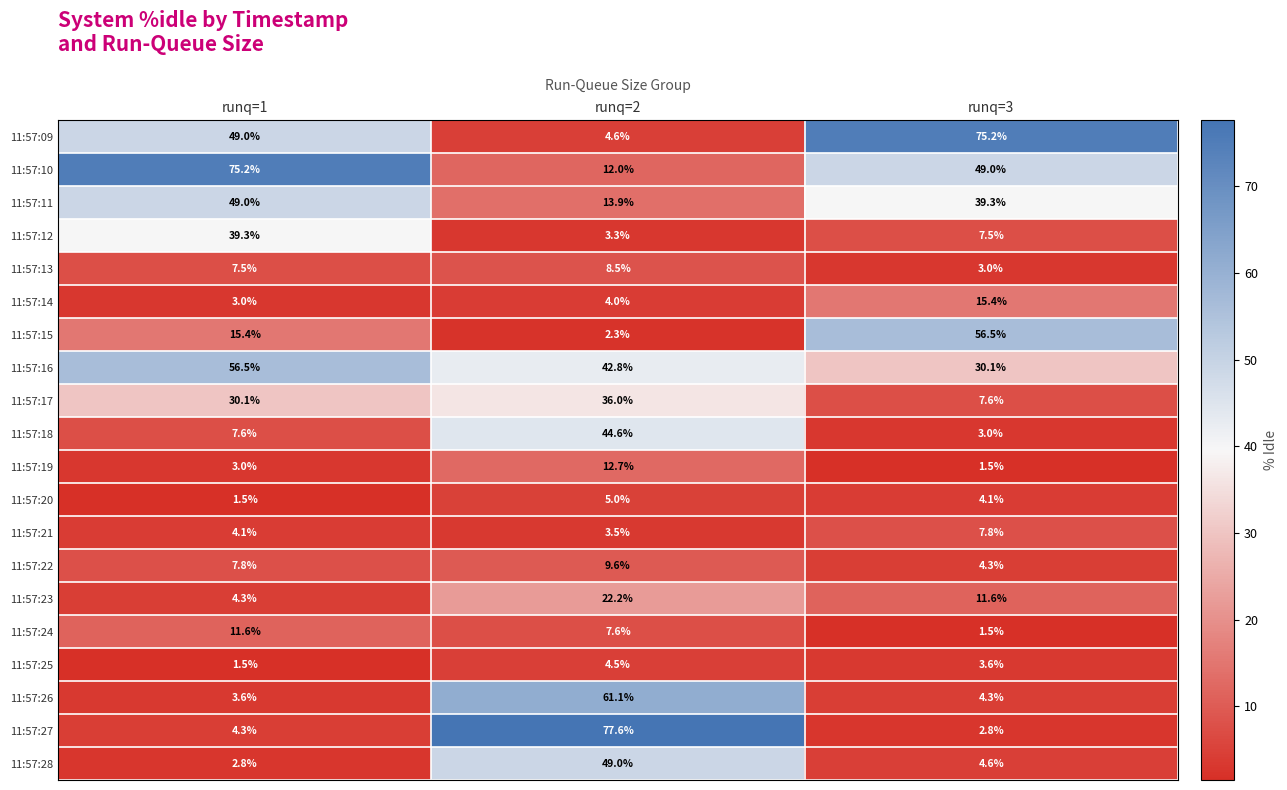

What is the sum of all 11:57:18 values?

55.2